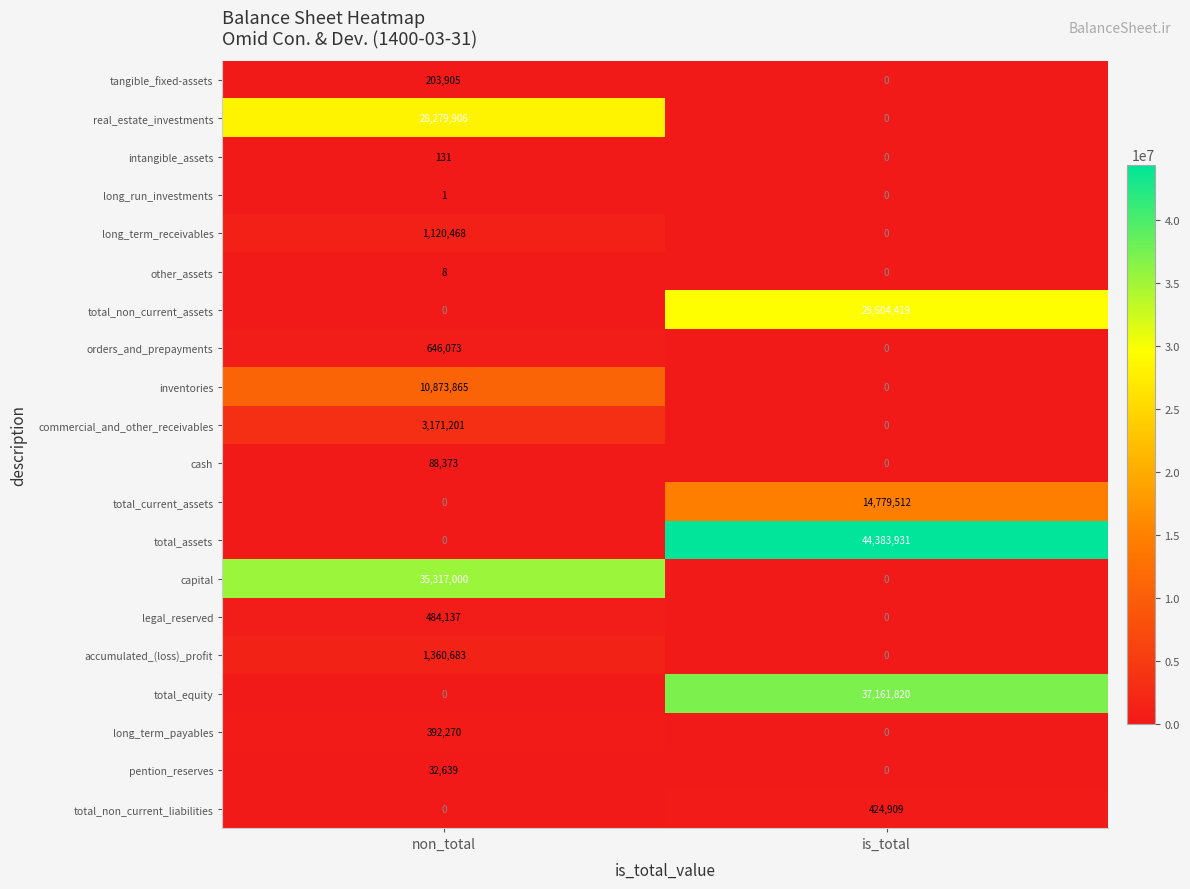

What is the total value across all series at is_total?

126354591